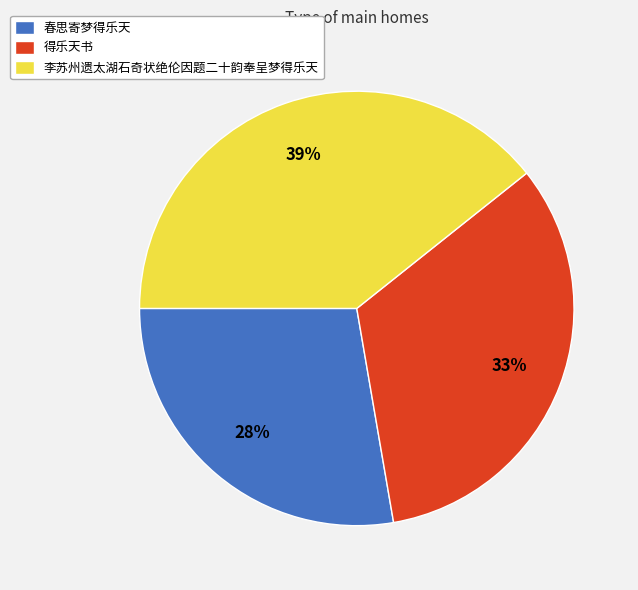

Rank the categories by value from lowest to highest.

春思寄梦得乐天, 得乐天书, 李苏州遗太湖石奇状绝伦因题二十韵奉呈梦得乐天